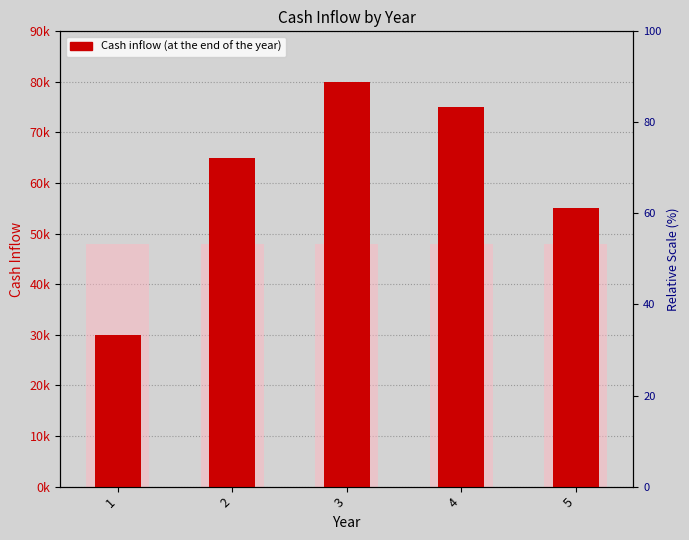

Rank the categories by value from lowest to highest.

1, 5, 2, 4, 3